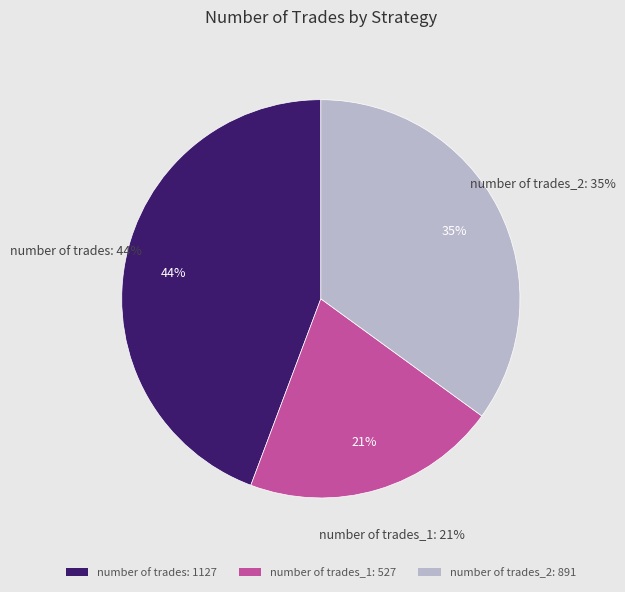

Rank the series by their maximum value, from lowest to highest.

number of trades_1, number of trades_2, number of trades